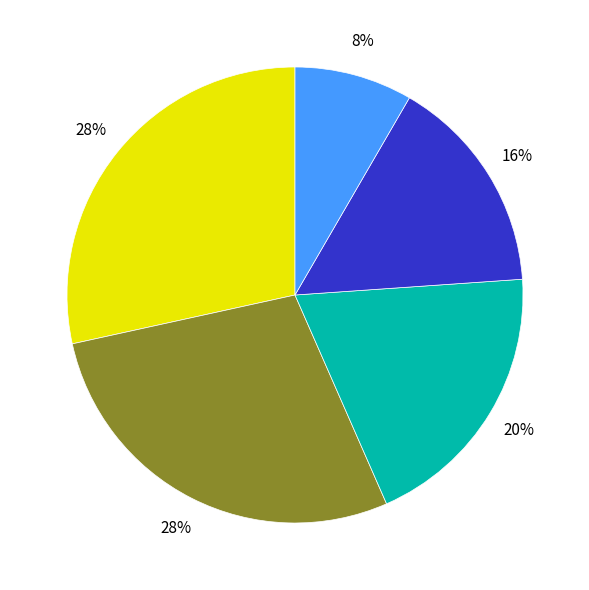

Is there any slice that represents more than half of the pie?

No